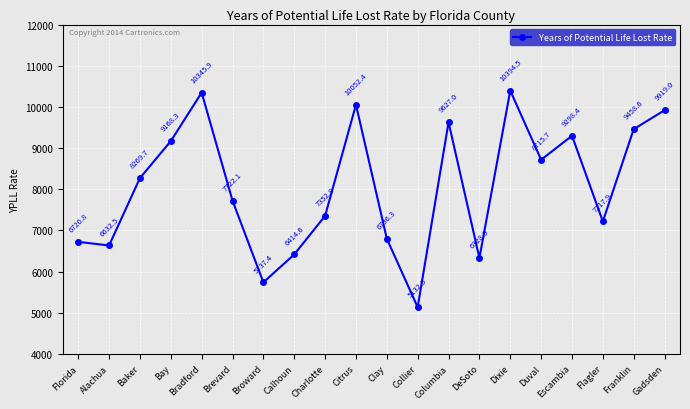

How many points are higher than both their immediate neighbors (excluding endpoints)?

5